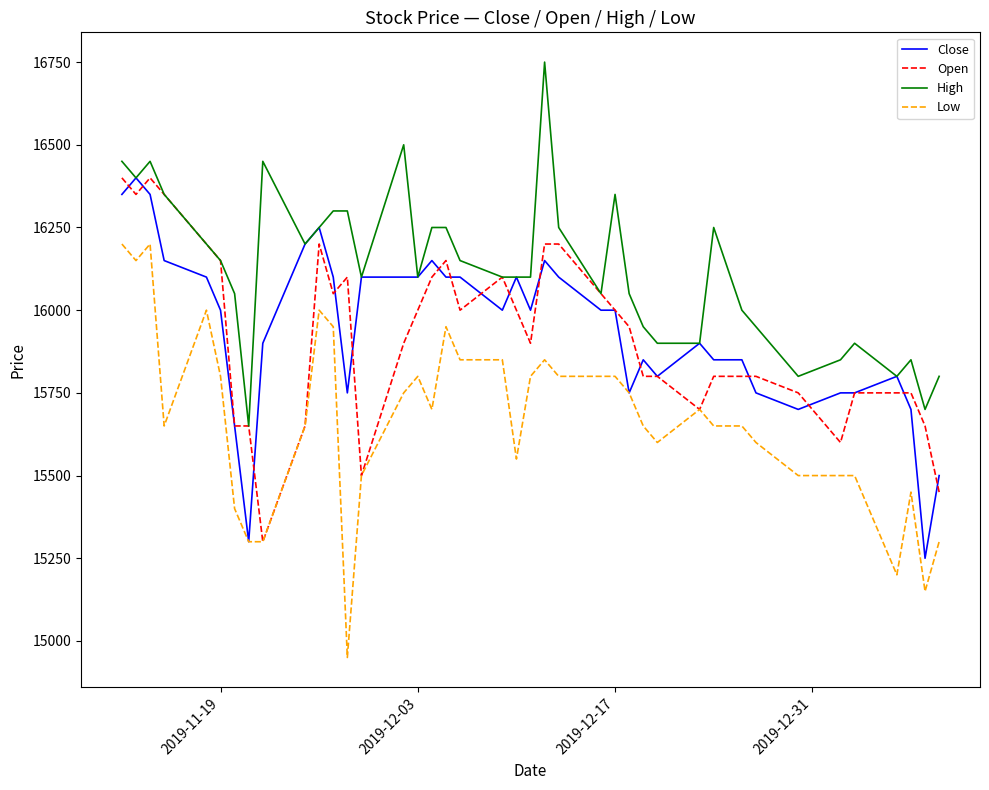

True or false: Low and High cross at least once.

False